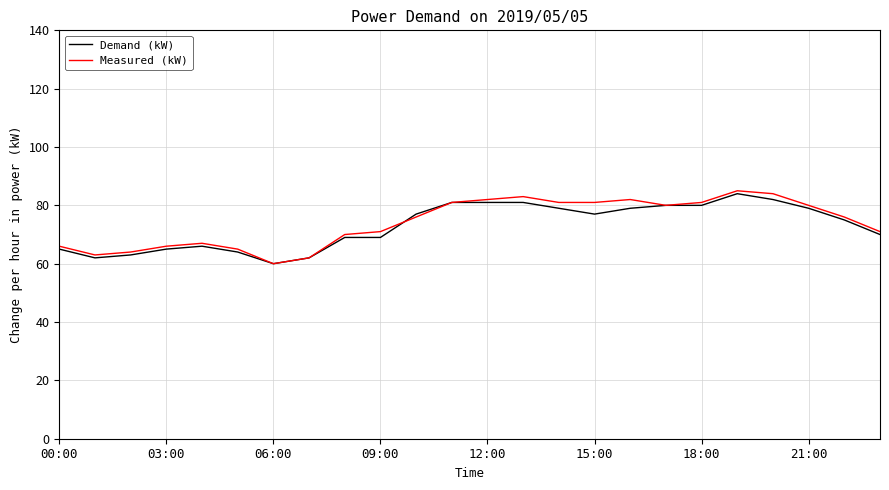

What is the highest value of the Measured (kW) series?

85